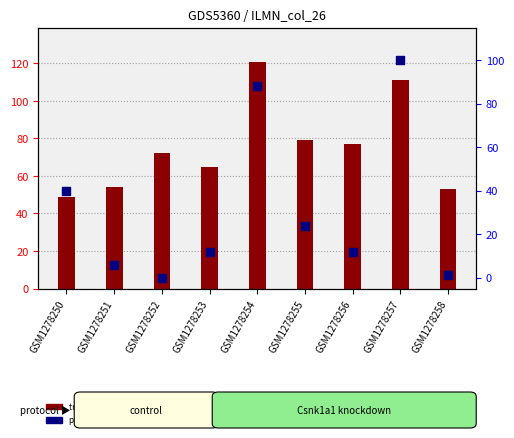

Between GSM1278251 and GSM1278255, which is larger?

GSM1278255